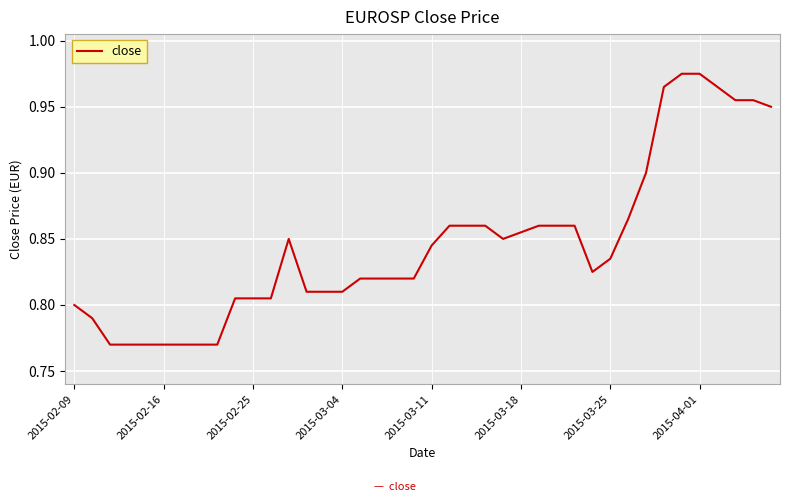

What is the difference between the second highest and minimum values?

0.2